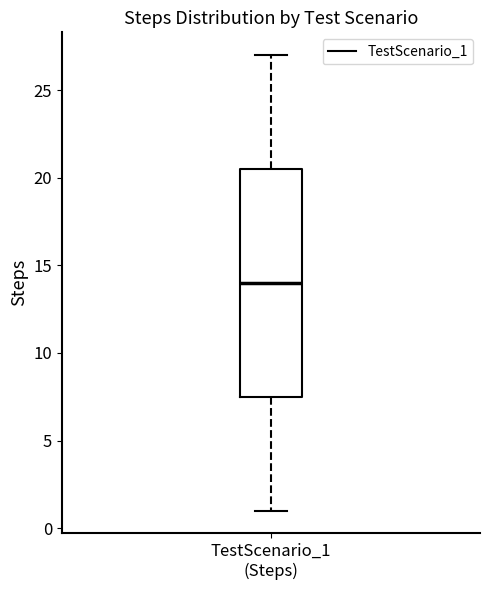

Where does the lower whisker of the box for TestScenario_1 (Steps) end on the y-axis? The values are not printed on the chart, so give them approximately, as read against the axis.

1.0